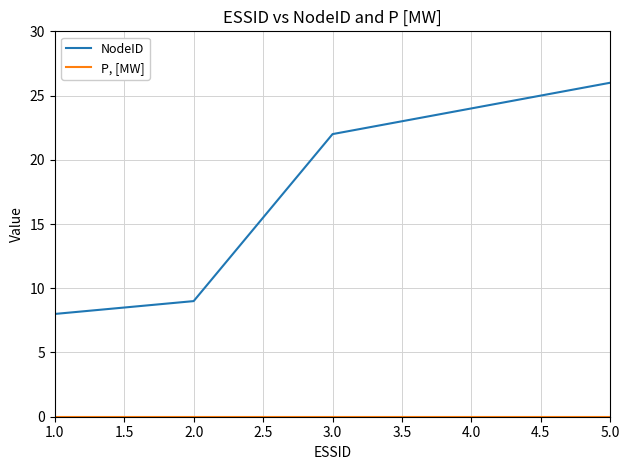

What is the spread (max minus min) of values at 2.0?

9